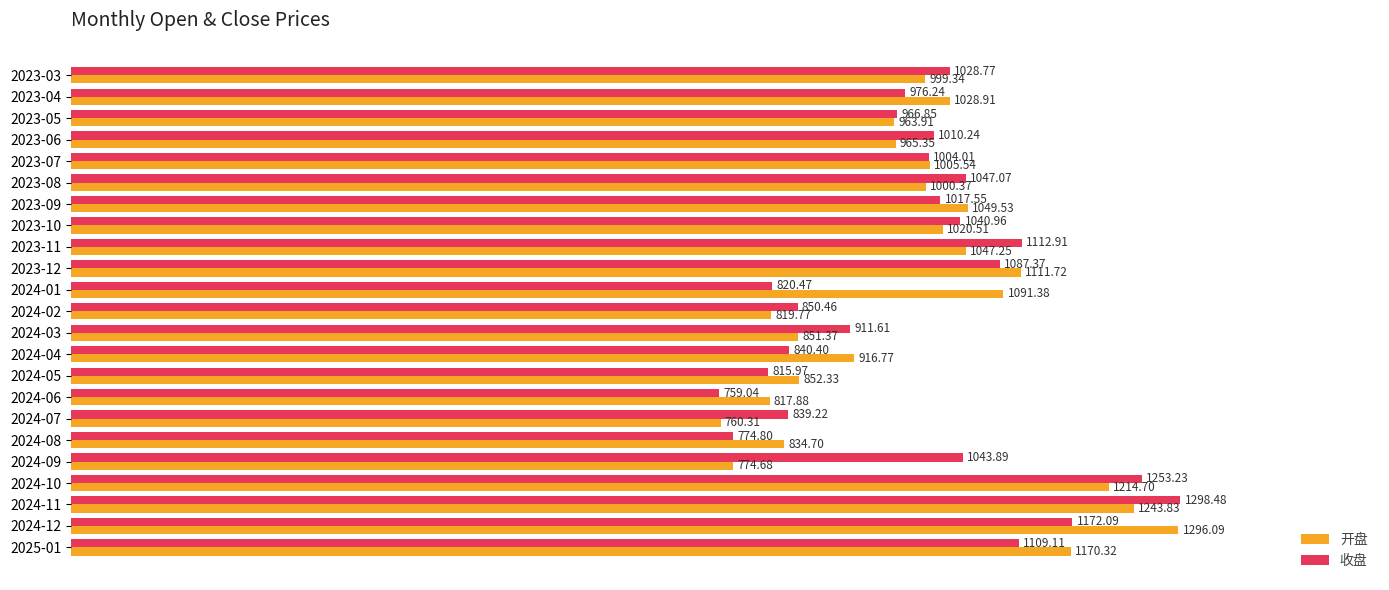

At 2024-11, list the series in order from largest to smallest.

收盘, 开盘